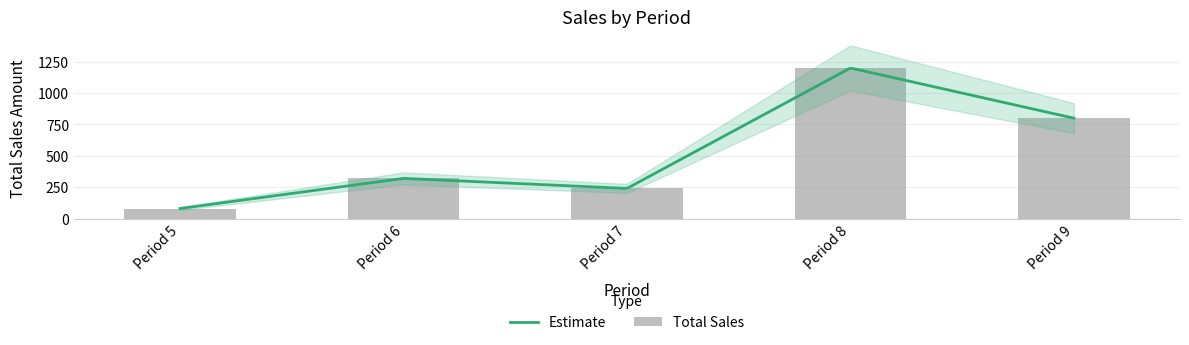

Where is the data nearest to the value 640?

Period 9